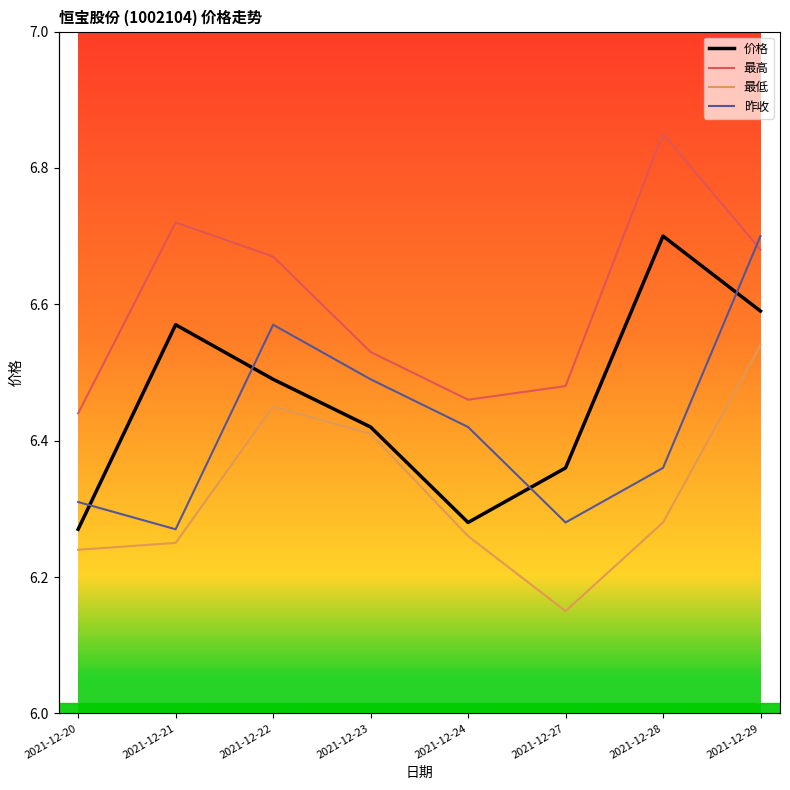

The 价格 series shows 3.2 at 2021-12-27. True or false?

False